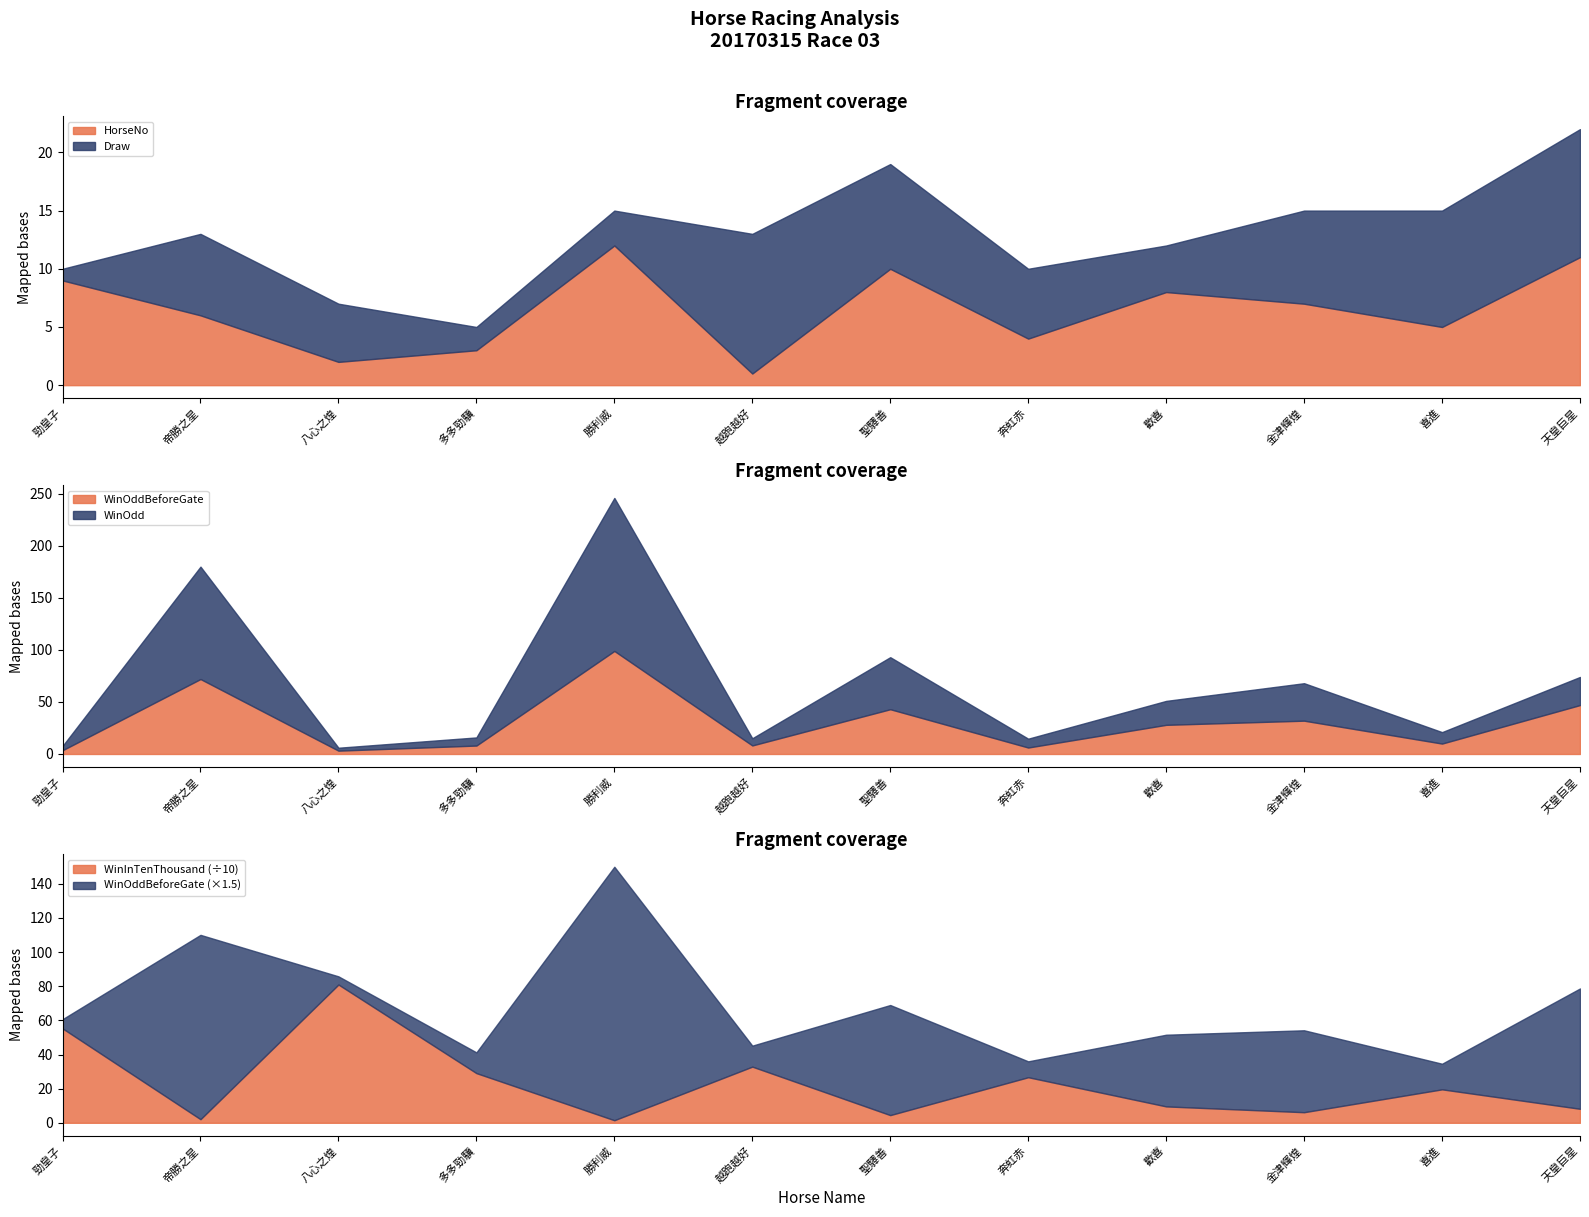

What value does the HorseNo series have at 帝勝之星?

6